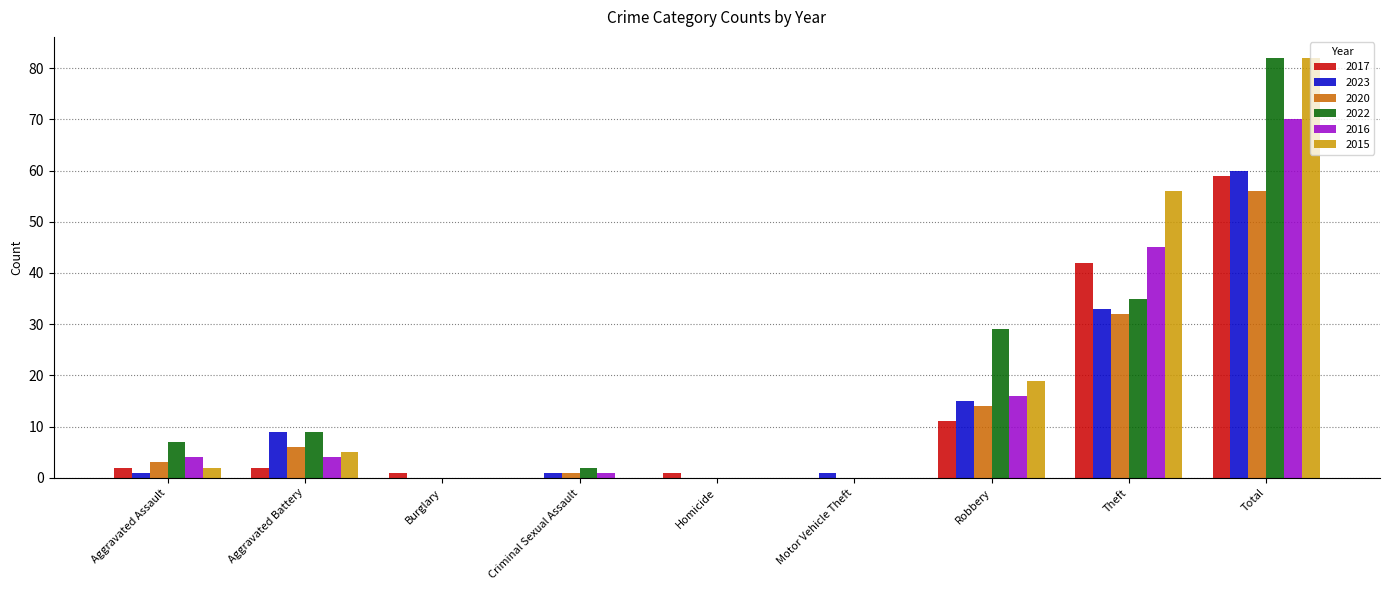

Which series changed the most between Aggravated Assault and Criminal Sexual Assault?

2022